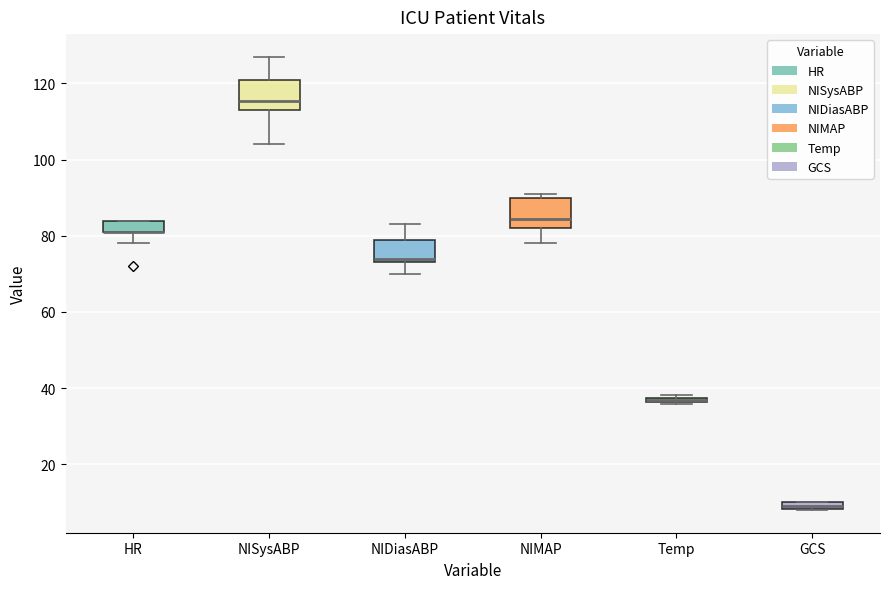

Where is the upper edge of the box for Temp on the y-axis? The values are not printed on the chart, so give them approximately, as read against the axis.

38